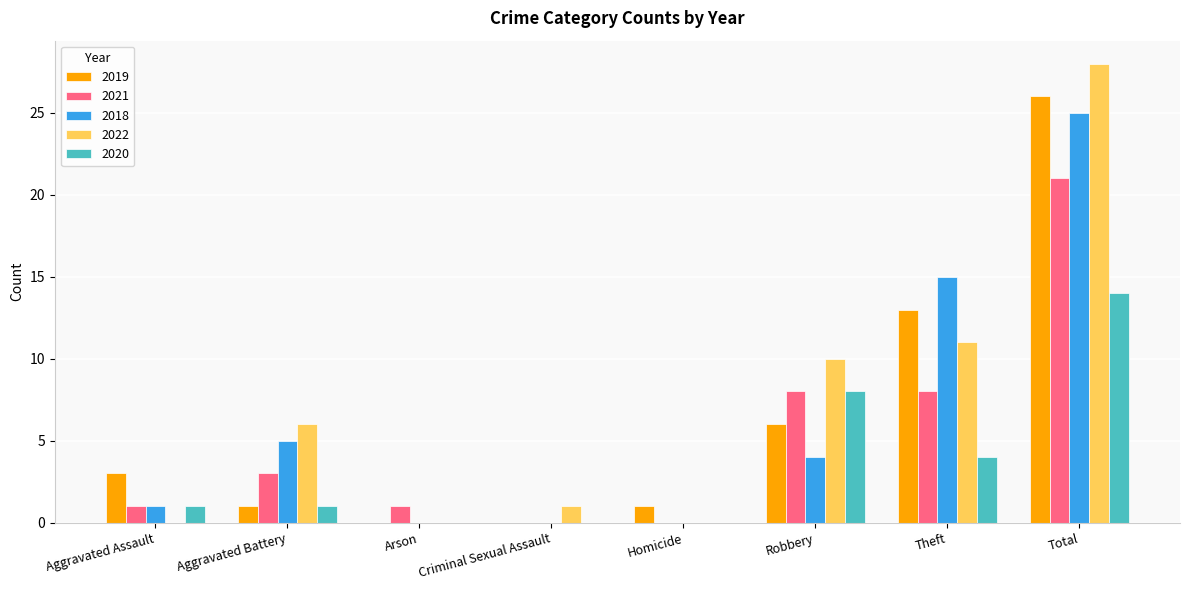

What is the sum of the 2022 values at Total and Homicide?

28